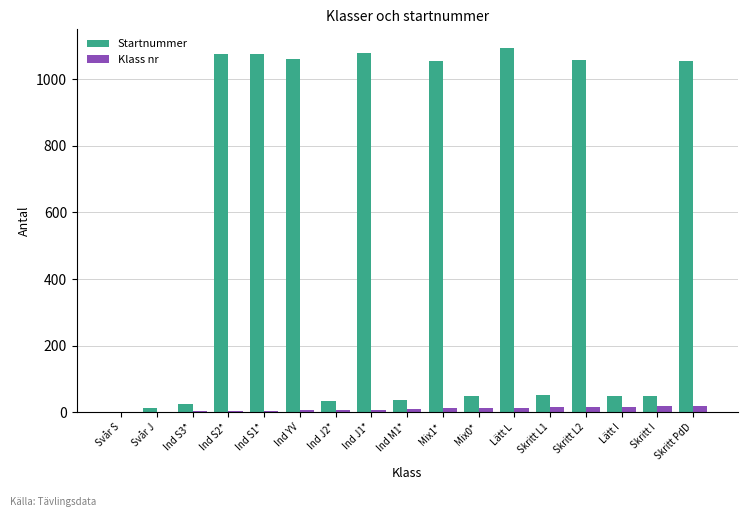

What is the sum of all Startnummer values?

8862